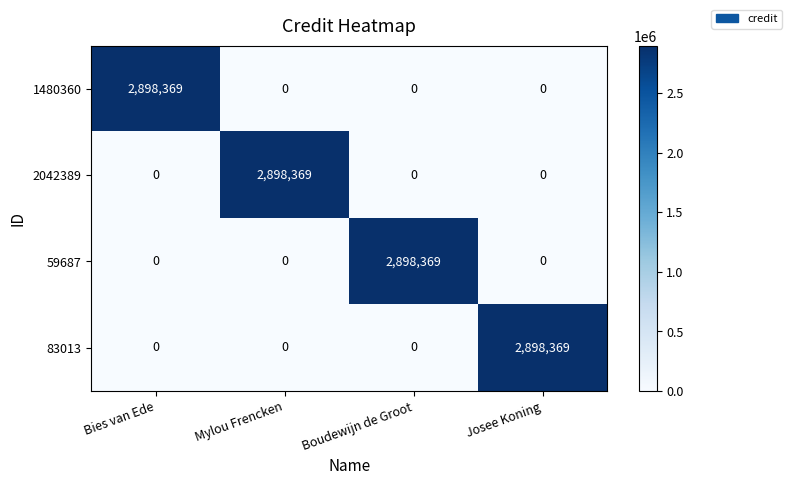

Reading left to right, extract all data points from this chart.

1480360: 2898369	0	0	0
2042389: 0	2898369	0	0
59687: 0	0	2898369	0
83013: 0	0	0	2898369